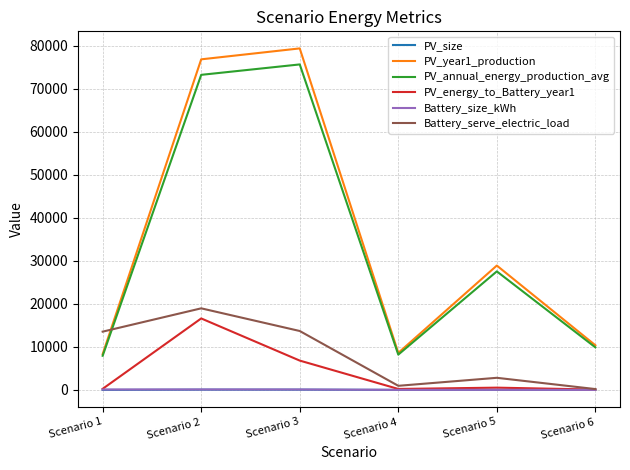

True or false: PV_year1_production and PV_energy_to_Battery_year1 cross at least once.

False